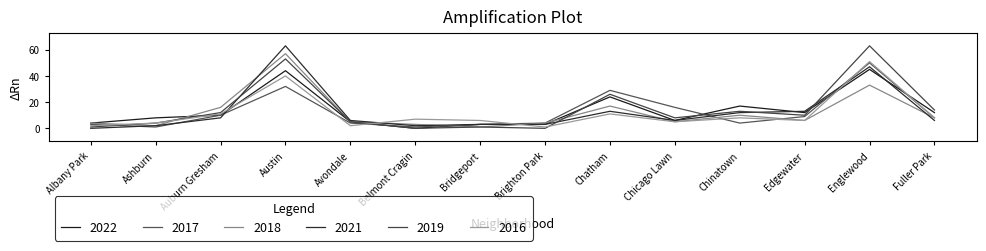

List the series in order of their peak value, highest first.

2021, 2019, 2018, 2016, 2017, 2022